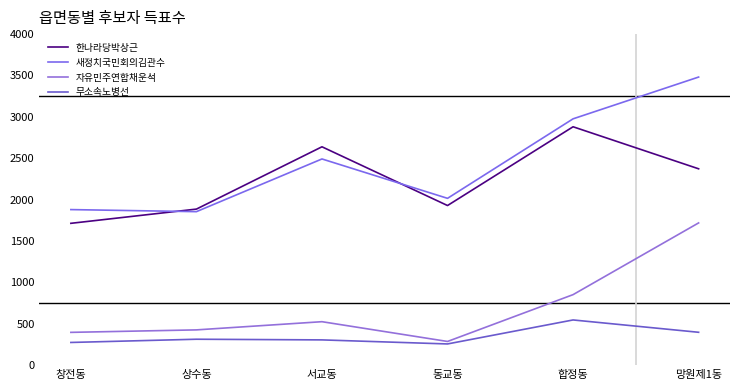

Is it true that 무소속노병선 equals 344 at 합정동?

False